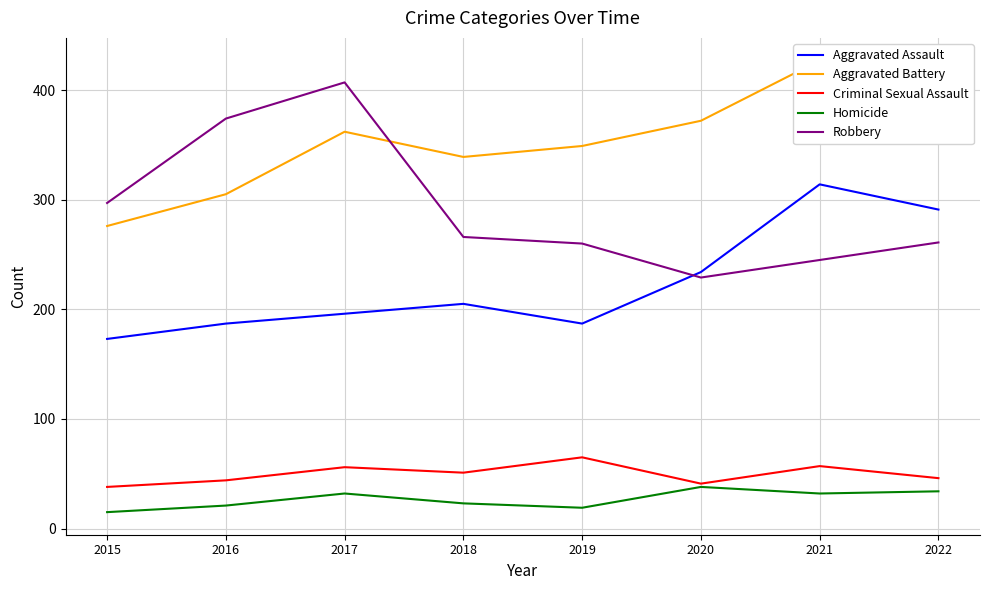

Reading right to left, what are all the values shown in this chart?

Aggravated Assault: 291	314	234	187	205	196	187	173
Aggravated Battery: 398	427	372	349	339	362	305	276
Criminal Sexual Assault: 46	57	41	65	51	56	44	38
Homicide: 34	32	38	19	23	32	21	15
Robbery: 261	245	229	260	266	407	374	297